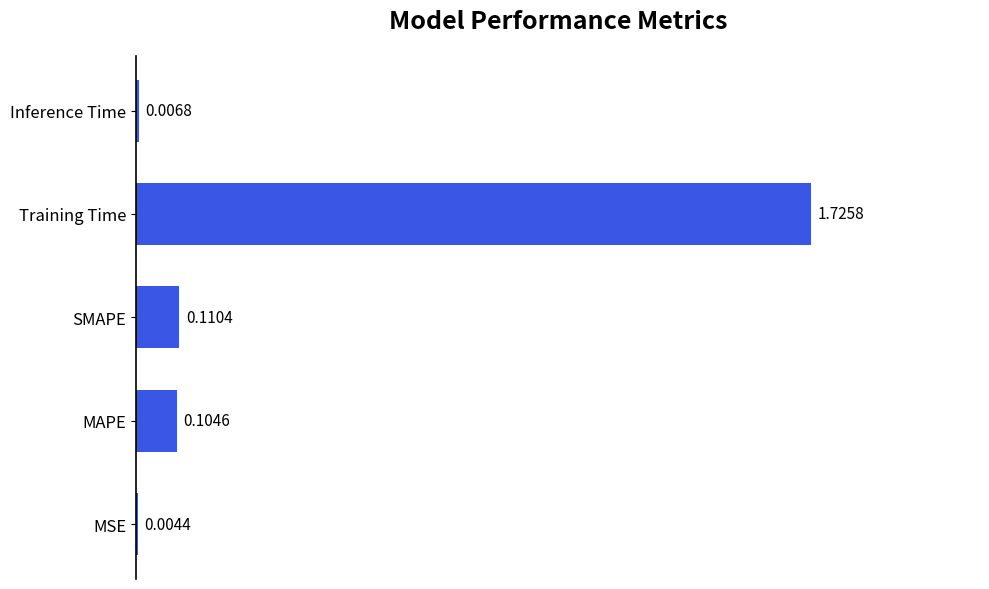

What is the sum of all values?

2.0